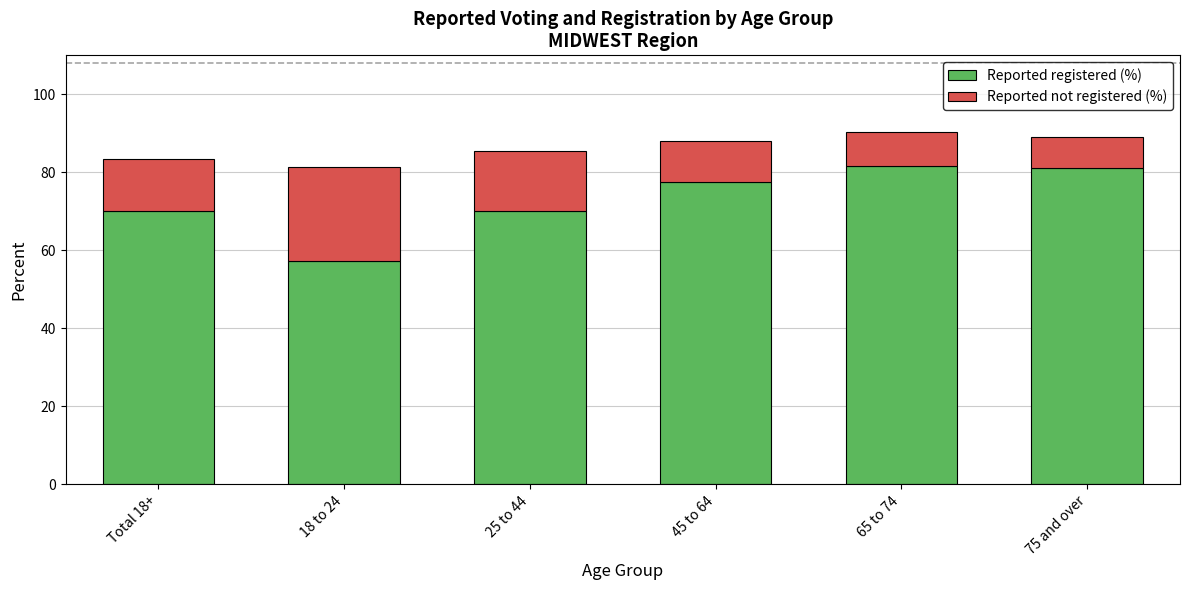

The value of Reported registered (%) at 65 to 74 is 81.6. True or false?

True